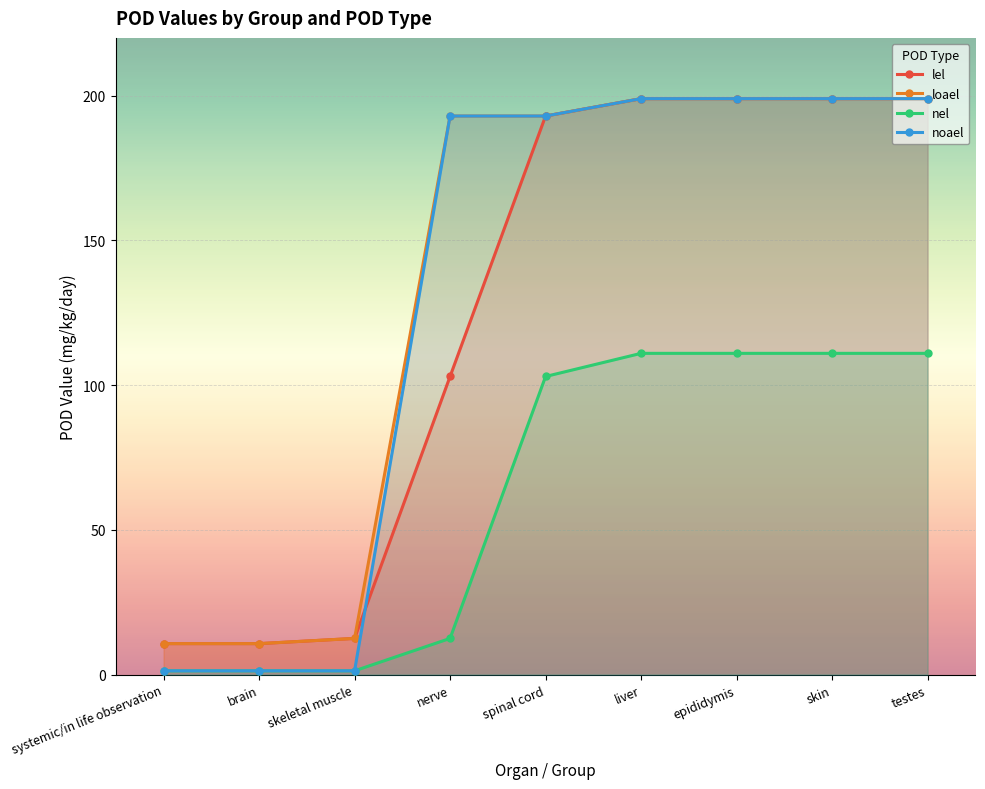

What are all the series names shown in the legend?

lel, loael, nel, noael